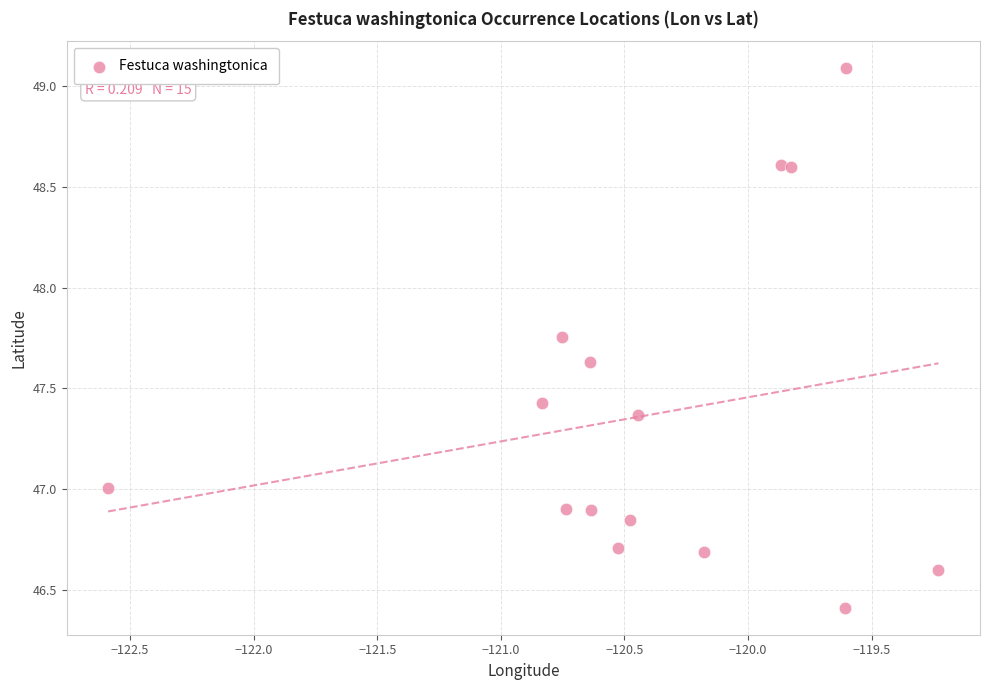

What is the range of X values (max minus min)?

3.4